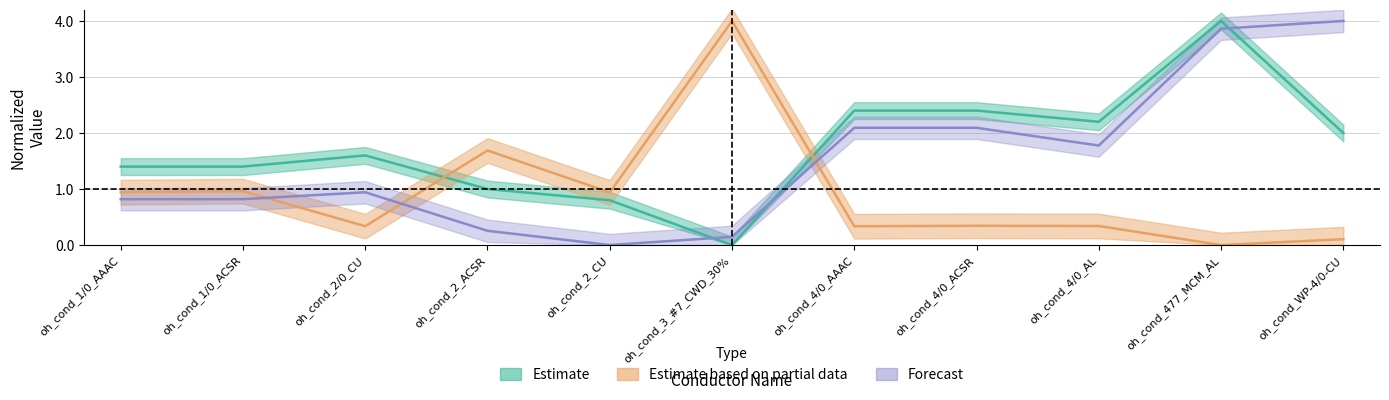

True or false: Estimate (GMR) has a value of 0.2 at oh_cond_2_CU.

False